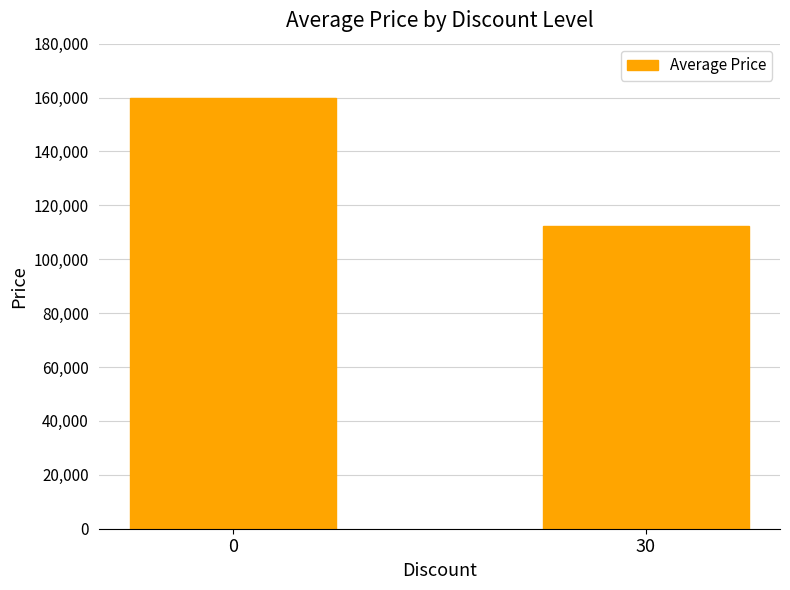

List the labels in order of value, smallest first.

30, 0